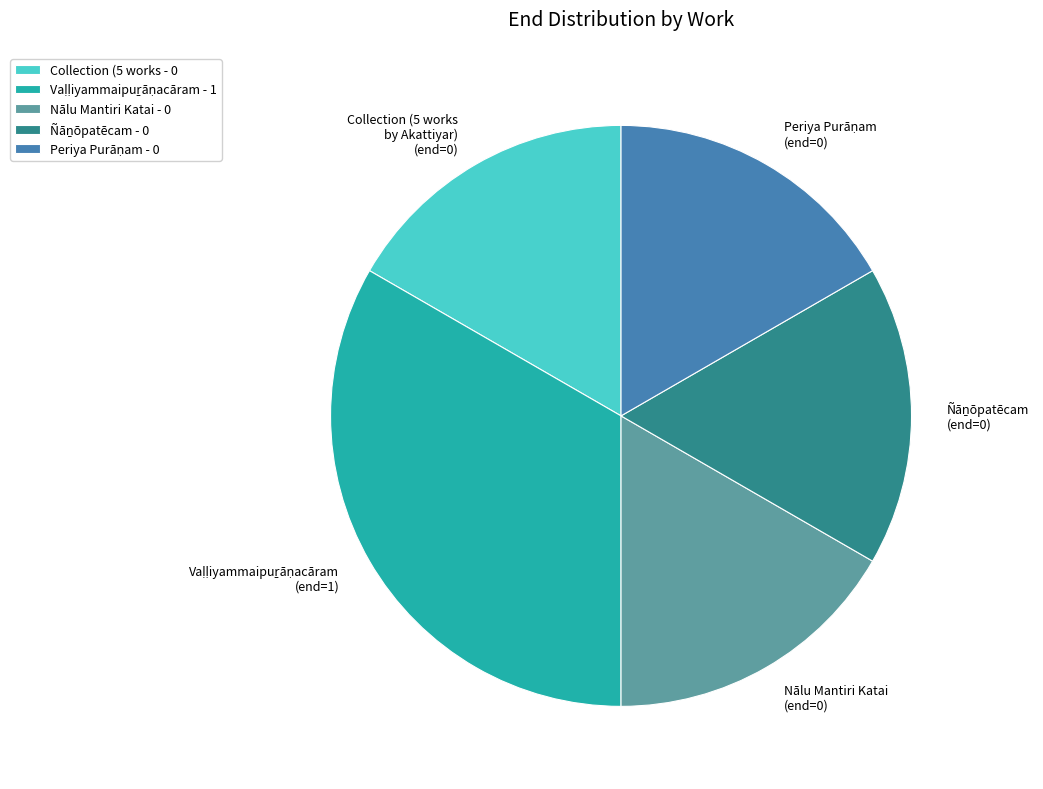

Is it true that Nālu Mantiri Katai (end=0) is 17% of the pie?

True